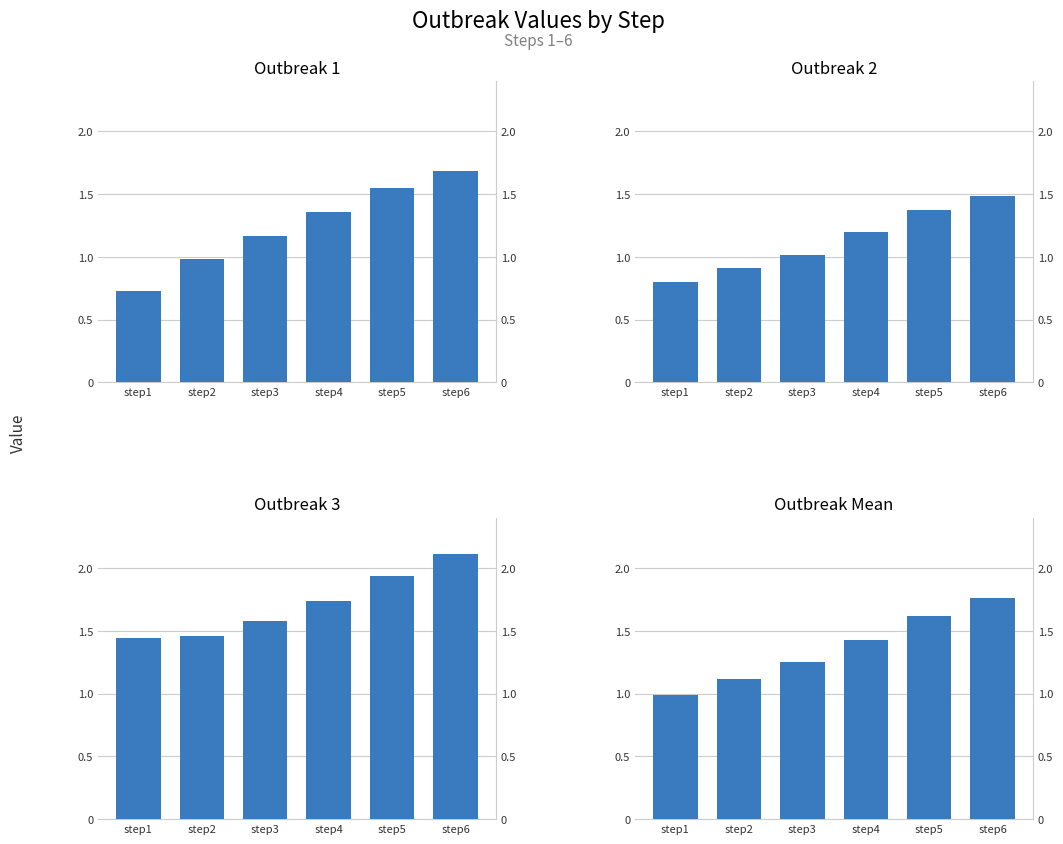

At which category is the sum across all series the highest?

step6